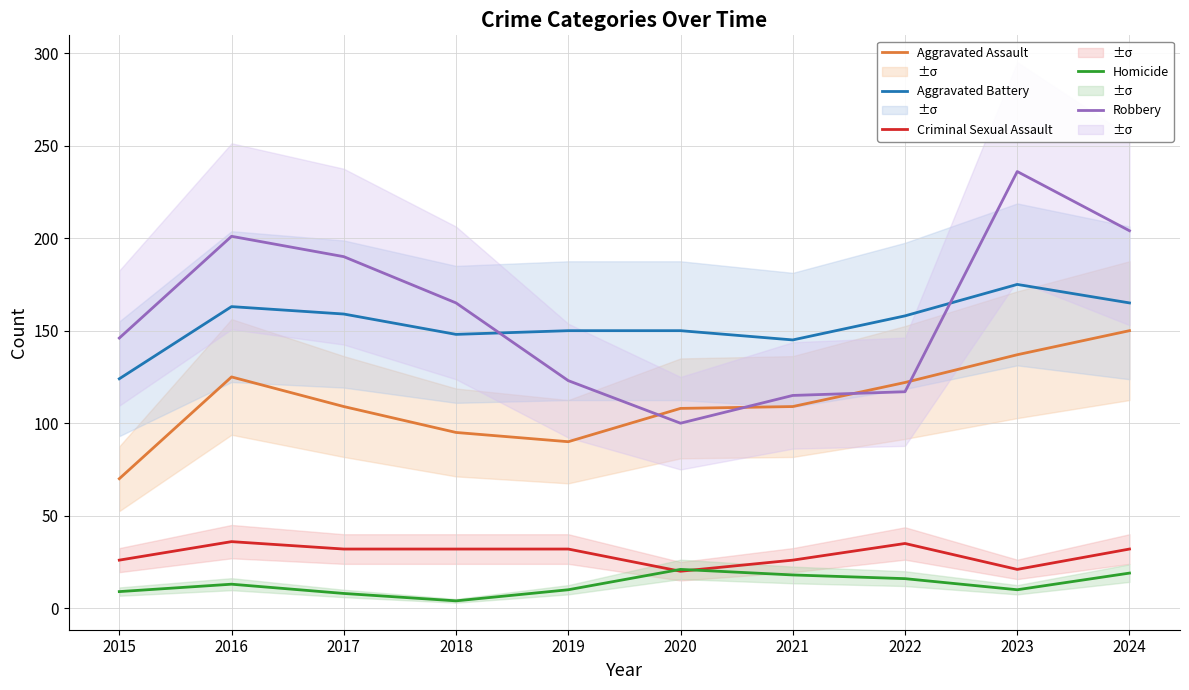

At which label does Aggravated Assault first exceed 109?

2016